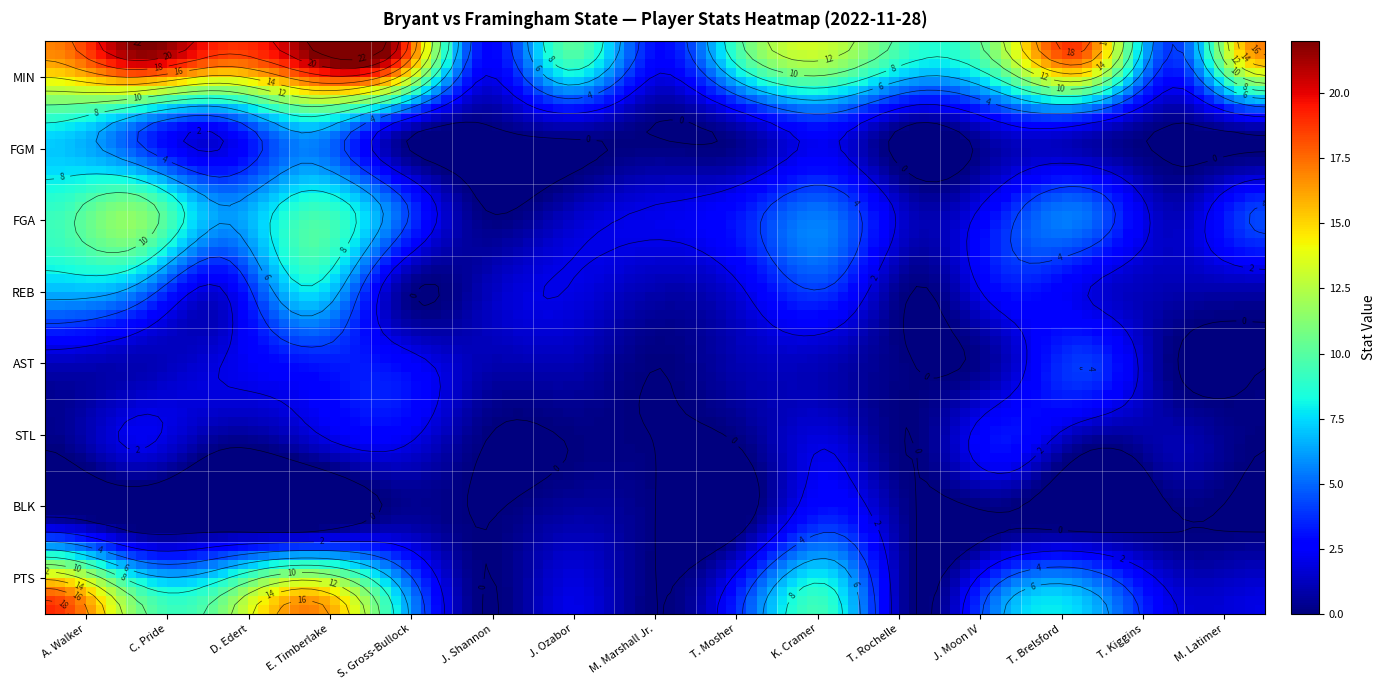

Is the value of M. Latimer at STL greater than the value of M. Marshall Jr. at MIN?

No